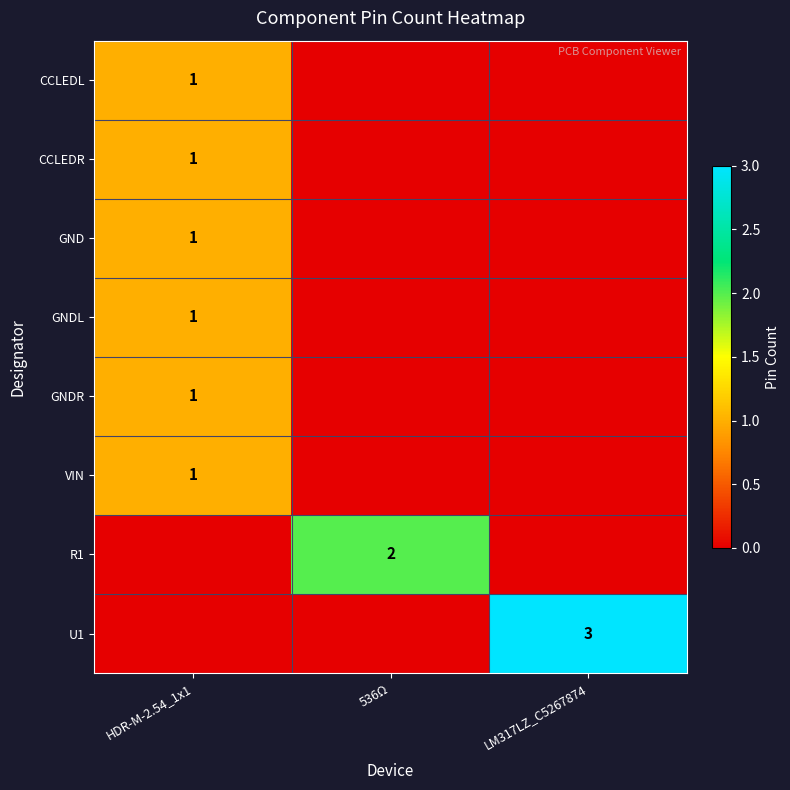

True or false: CCLEDL has a value of 0 at HDR-M-2.54_1x1.

False